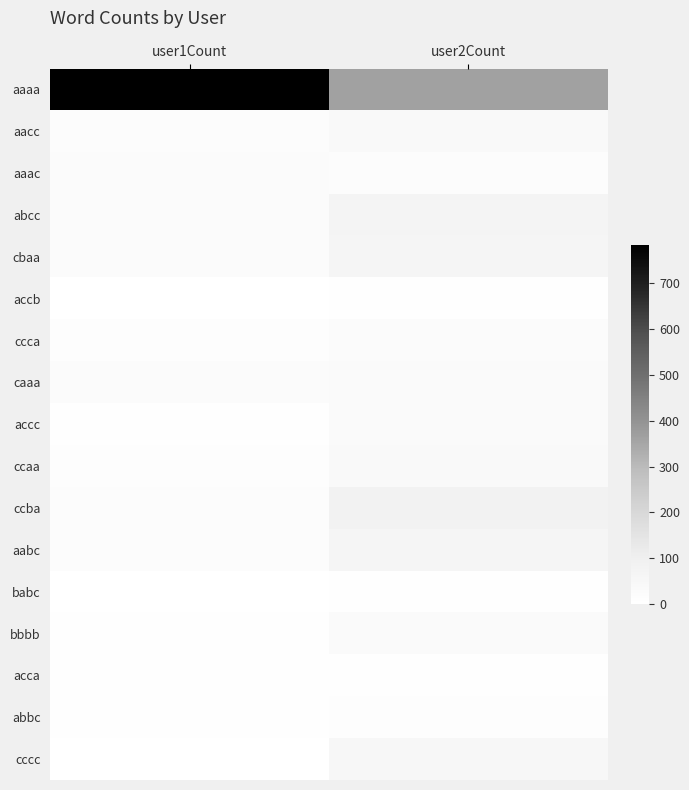

How many series are shown in this chart?

17